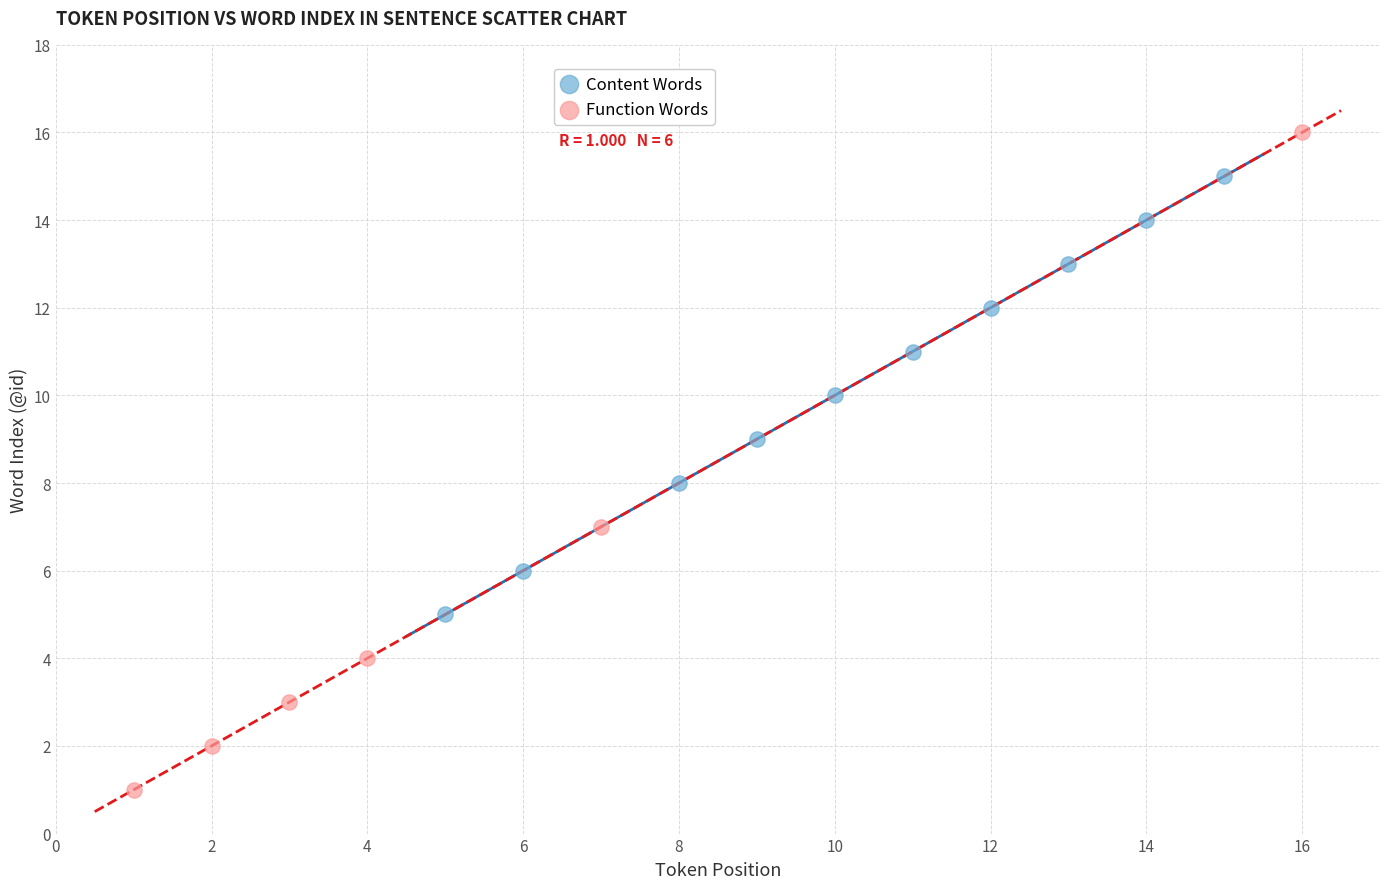

Which series contains the lowest Y value?

Function Words